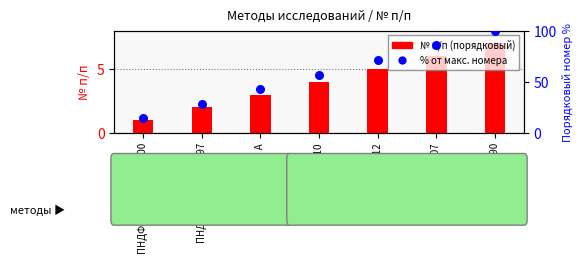

At which category is the sum across all series the highest?

ГОСТ 17.2.4.06-90